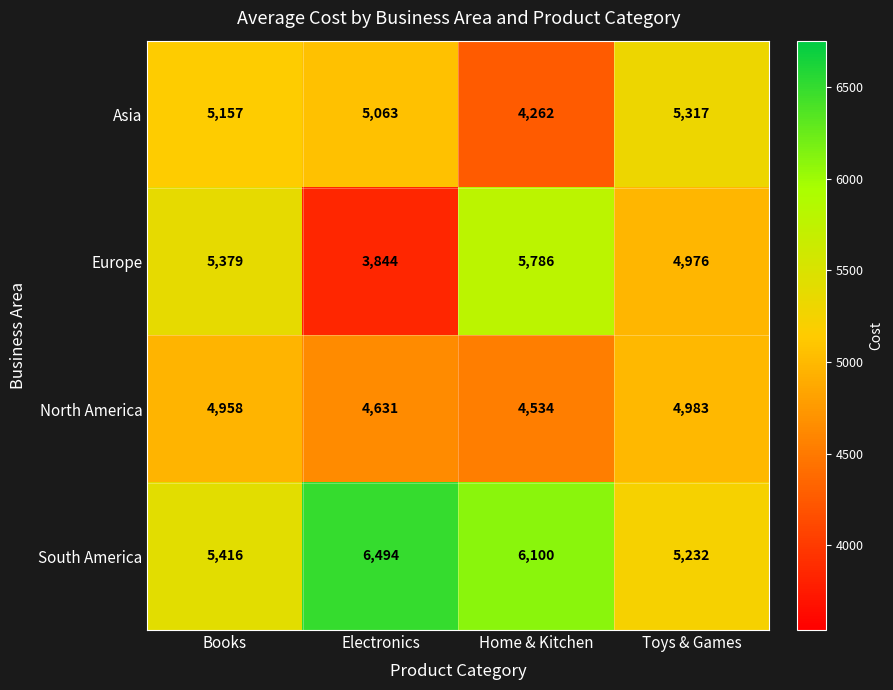

What is the sum of all Asia values?

19799